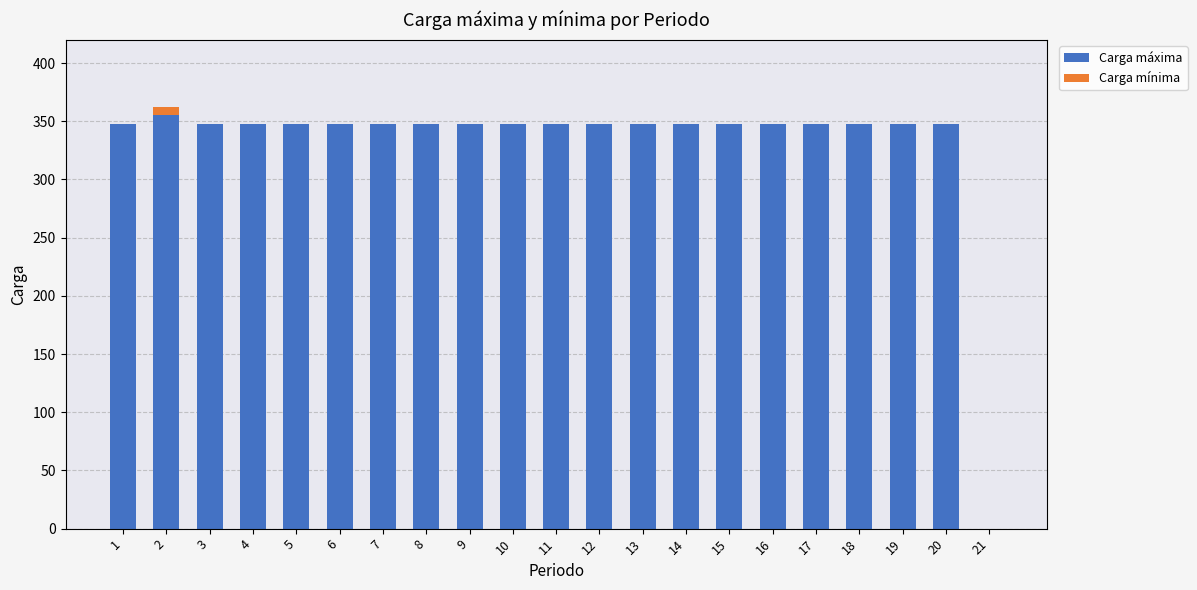

Does the chart contain stacked bars?

Yes